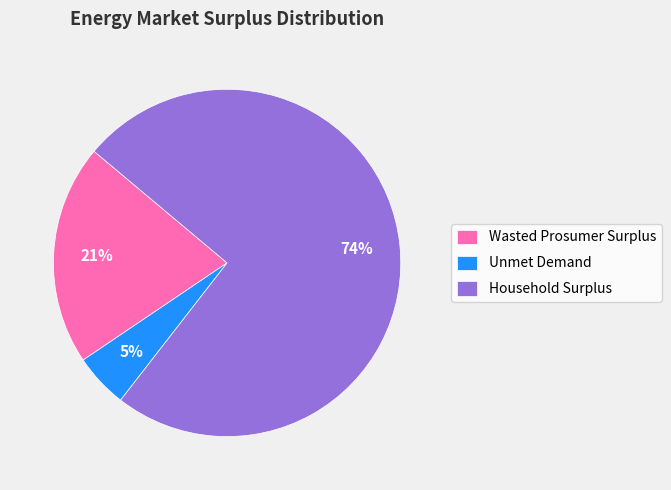

True or false: Wasted Prosumer Surplus accounts for 10% of the total.

False